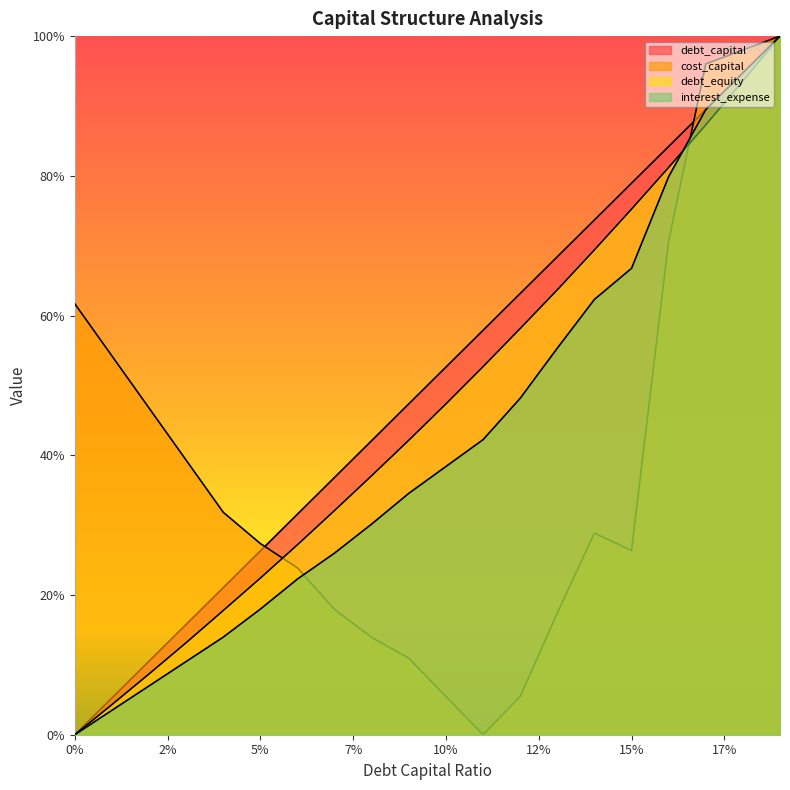

True or false: debt_capital and interest_expense intersect in this chart.

True